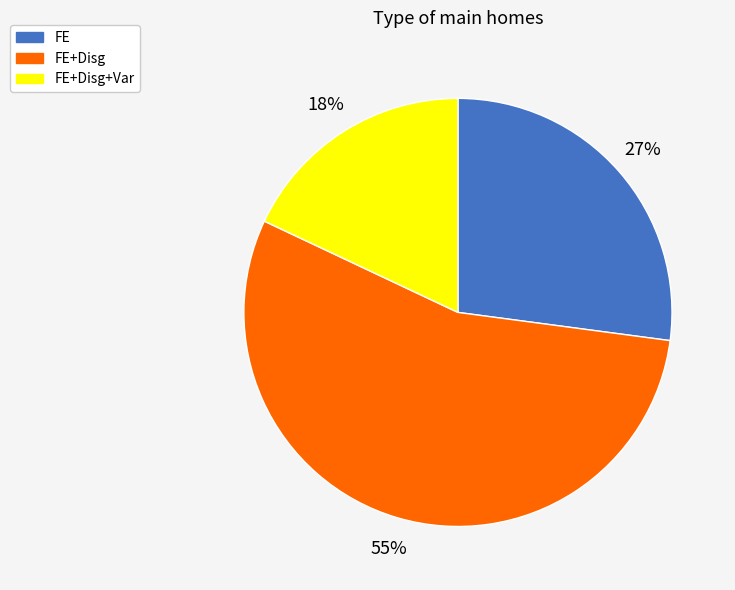

Do FE+Disg+Var and FE+Disg together represent more than half of the pie?

Yes